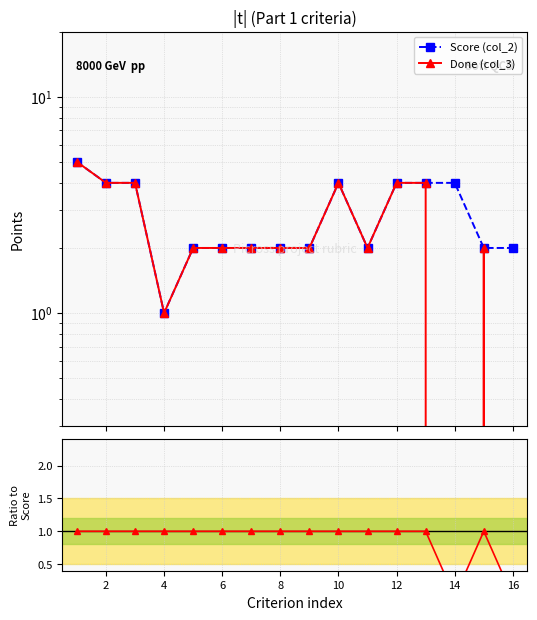

At which label is Done / Score closest to 0?

14